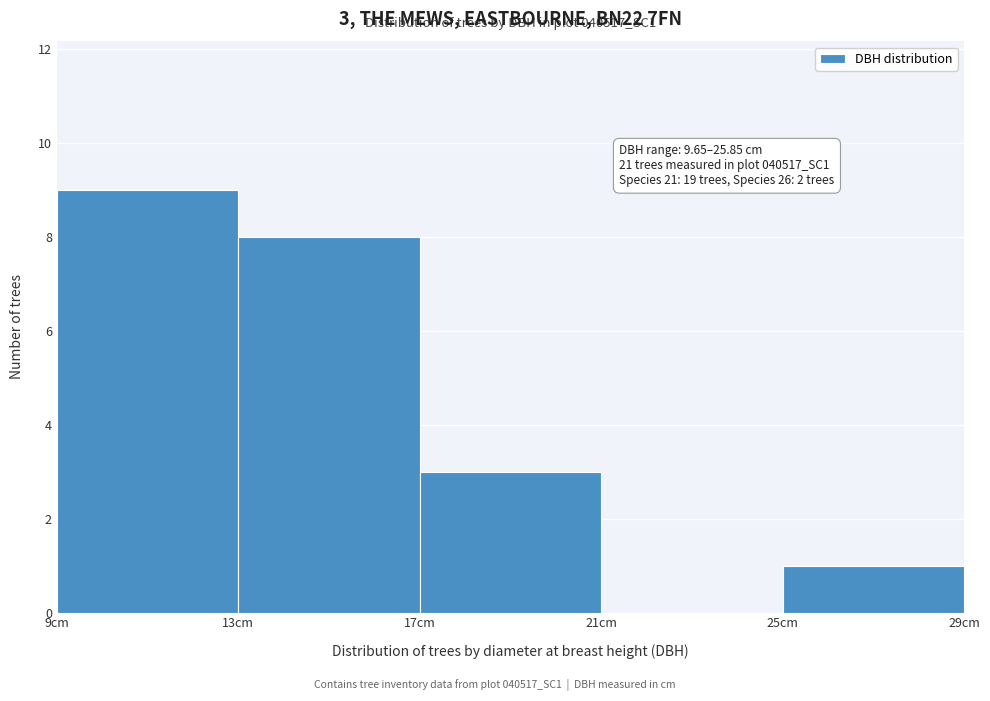

Which range on the x-axis has the tallest bar?

9 to 13